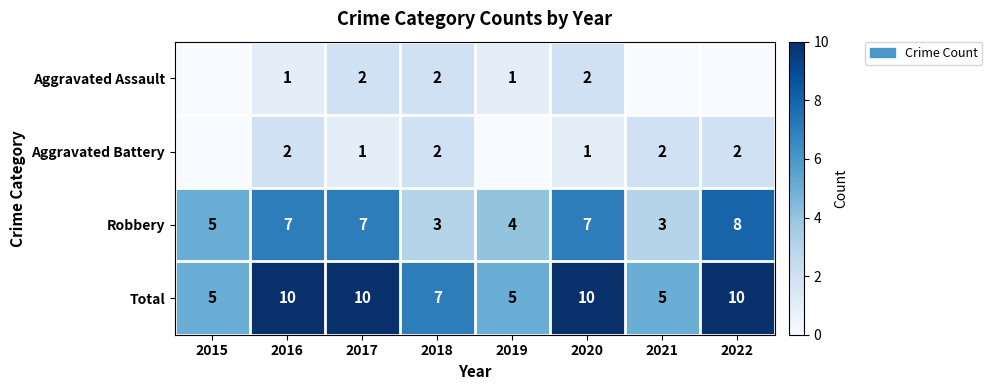

Between 2016 and 2021, which is larger?

2016